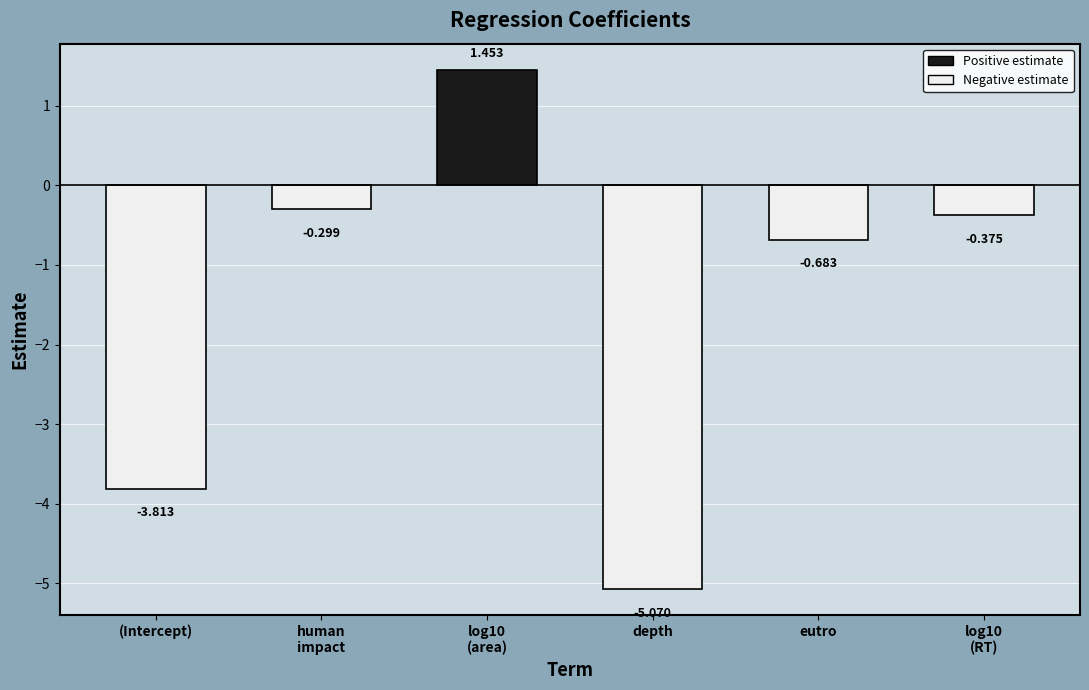

At which category does the chart reach its minimum across all series?

depth